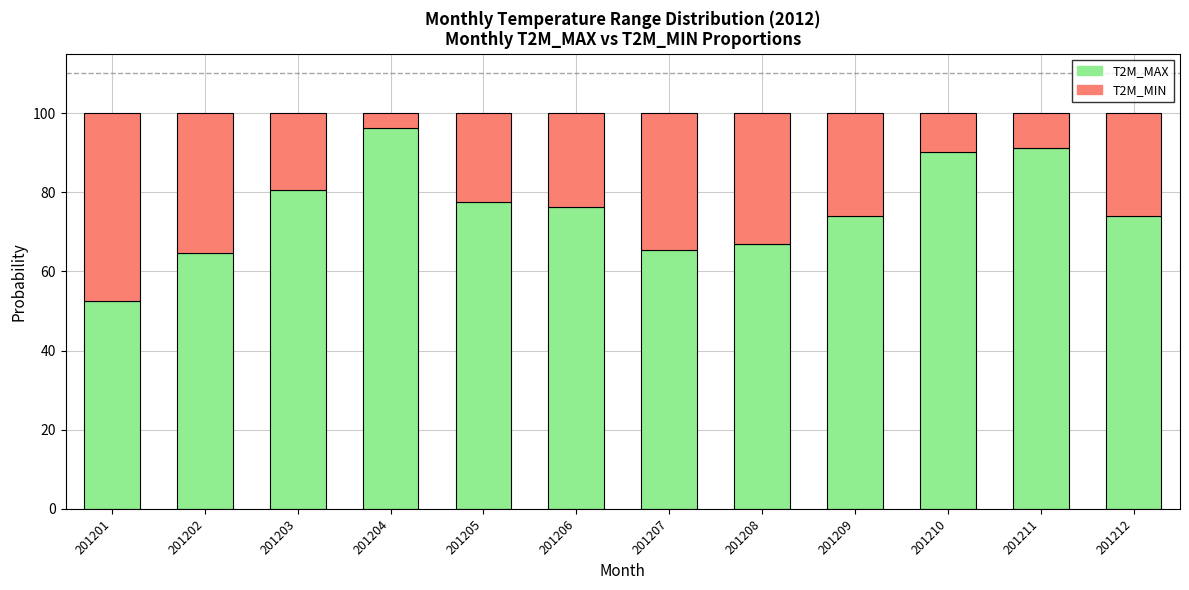

The T2M_MAX series shows 64.7 at 201202. True or false?

True